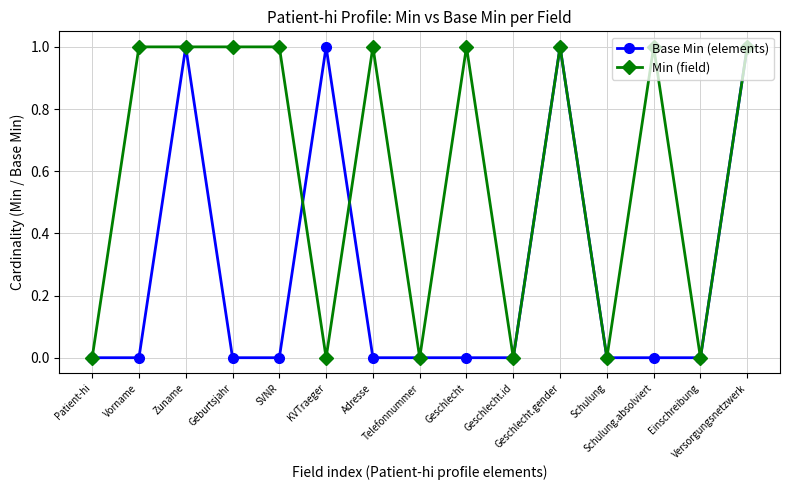

The value of Min (field) at Geschlecht is 1. True or false?

True